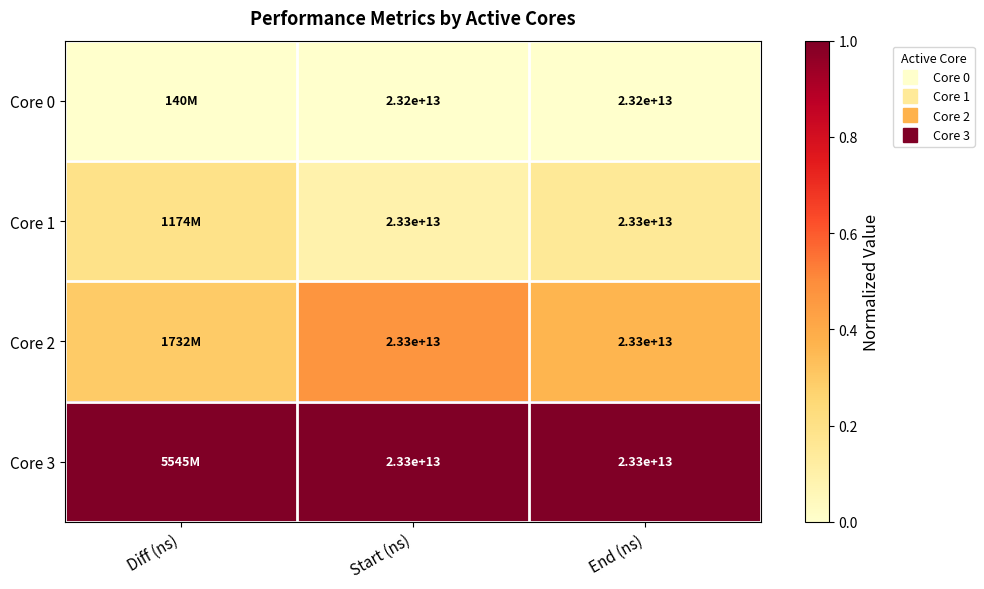

Count the number of categories in the chart.

3